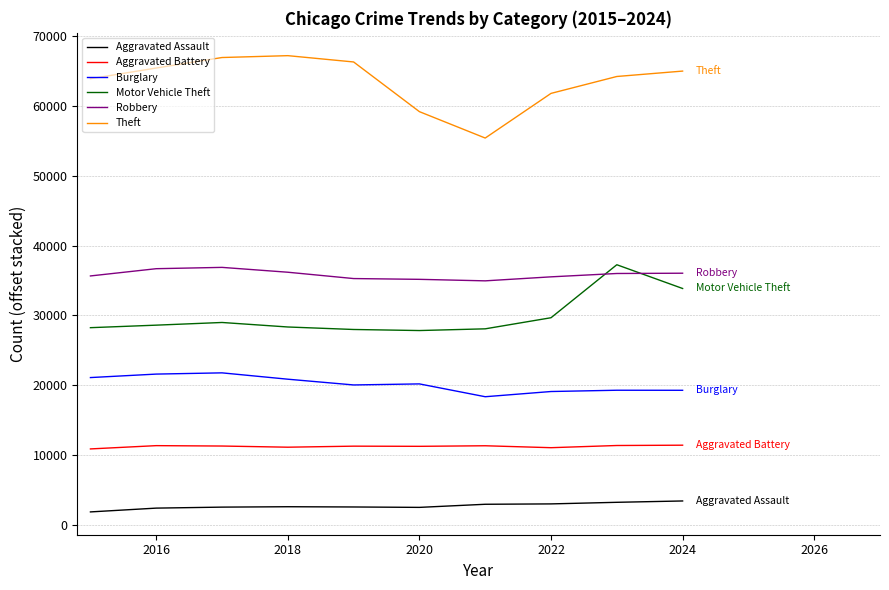

What are all the series names shown in the legend?

Aggravated Assault, Aggravated Battery, Burglary, Motor Vehicle Theft, Robbery, Theft